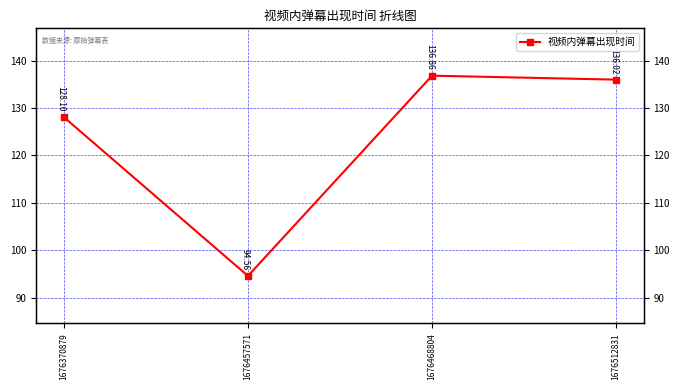

Which category has the lowest value across all series?

1676457571